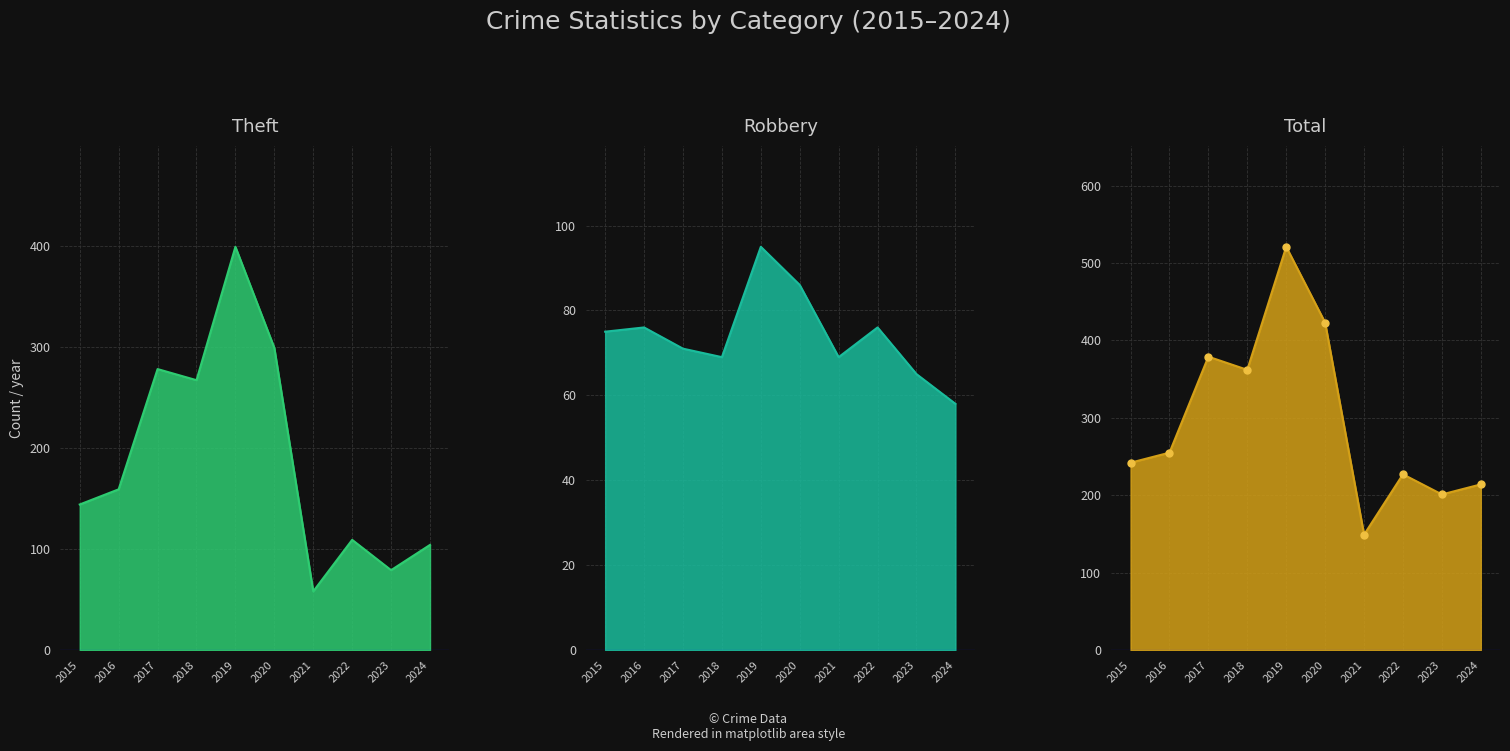

Which label corresponds to the smallest value in the chart?

2021